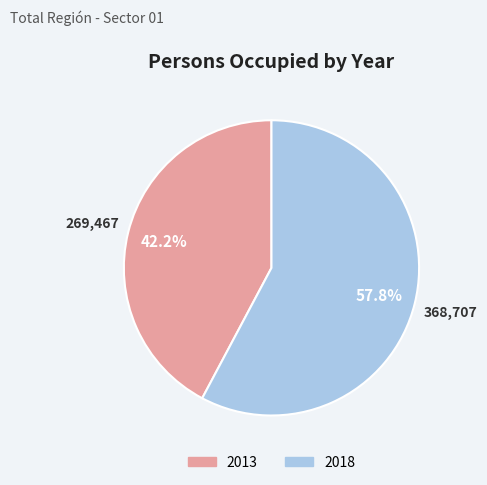

To the nearest percent, what percentage of the pie is 2013?

42%